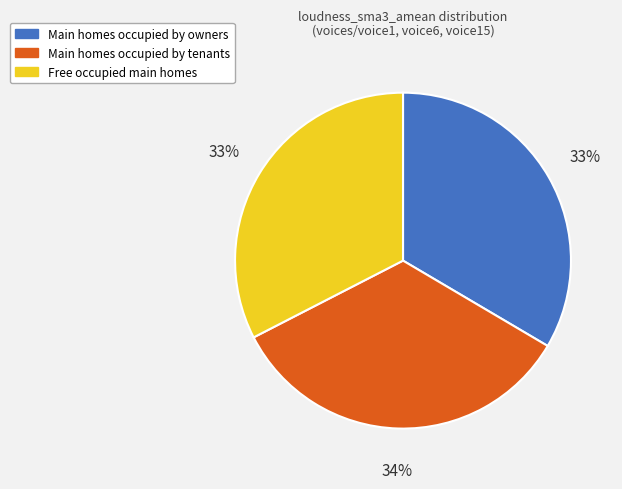

To the nearest percent, what is the difference between the largest and smallest slice percentages?

1%